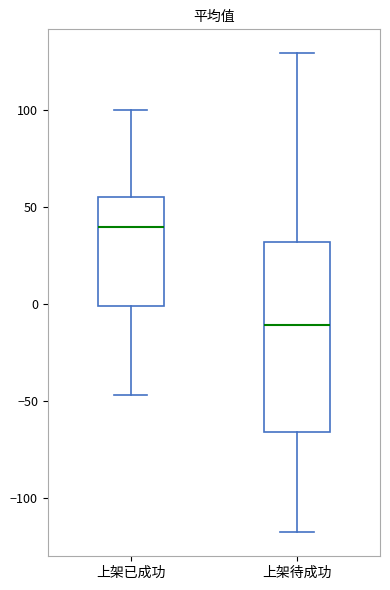

Which box has the lowest median line?

上架待成功